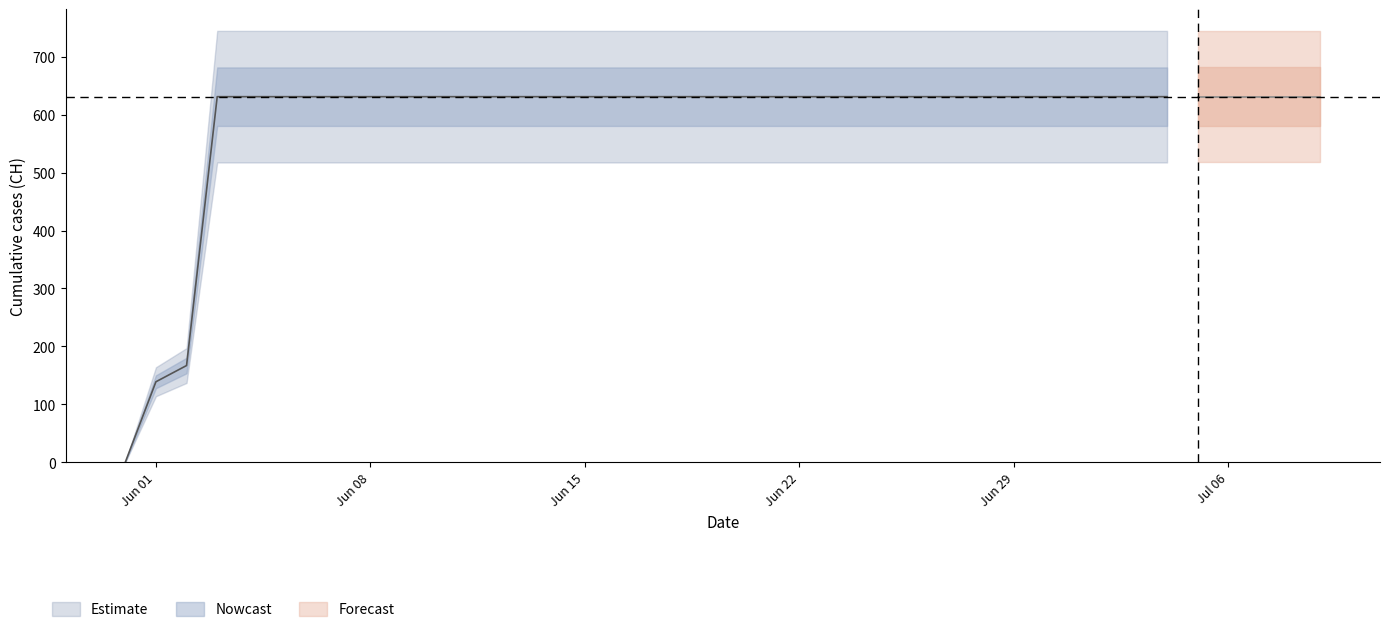

Which label corresponds to the smallest value in the chart?

2020-05-31